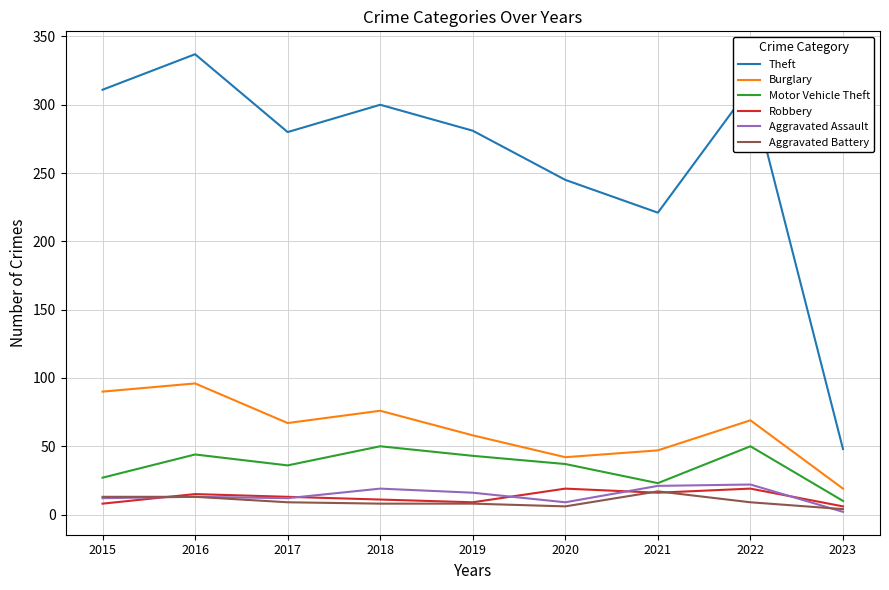

Which category has the lowest value in the Burglary series?

2023